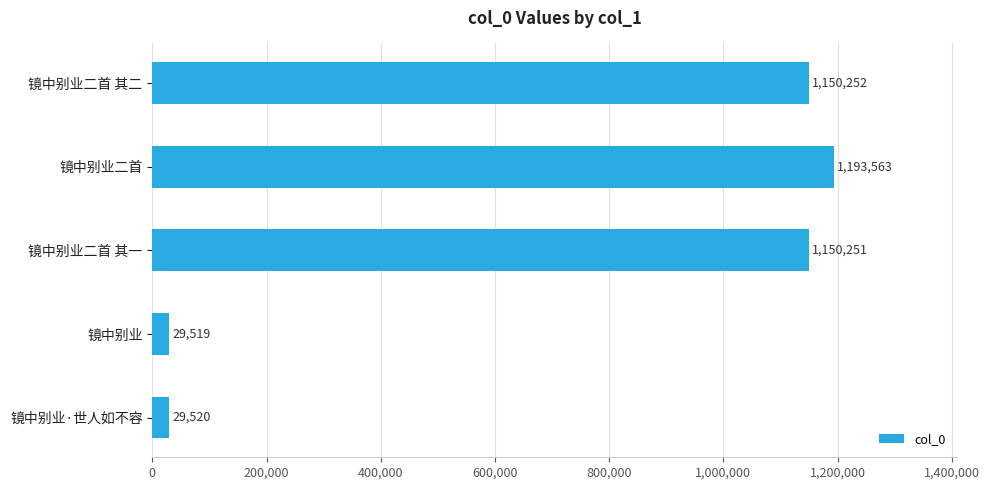

What is the ratio of the value at 镜中别业 to the value at 镜中别业·世人如不容?

1.0